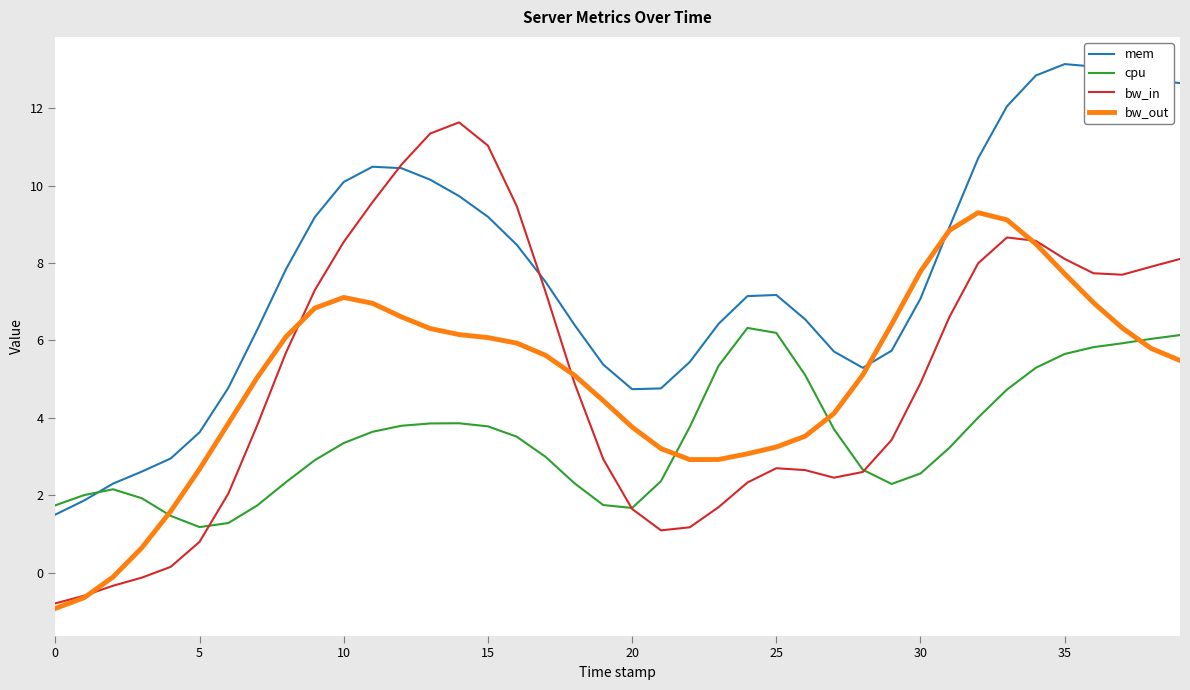

How many series are shown in this chart?

4